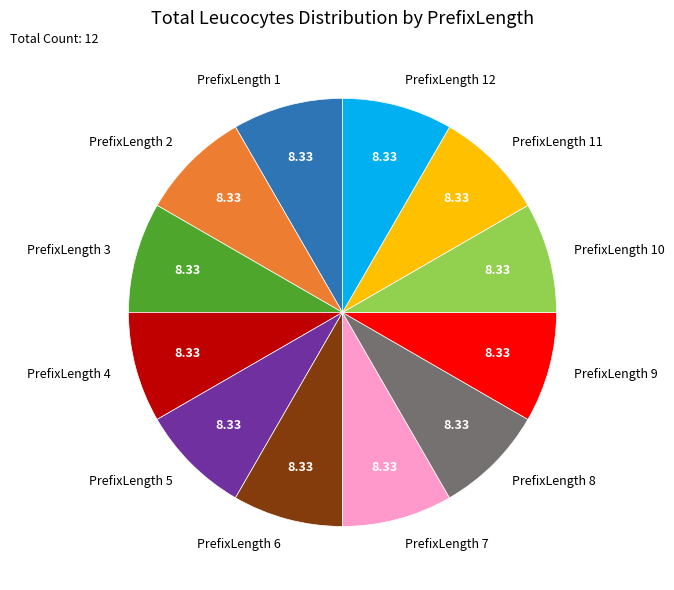

Is the sum of PrefixLength 12 and PrefixLength 1 greater than half?

No